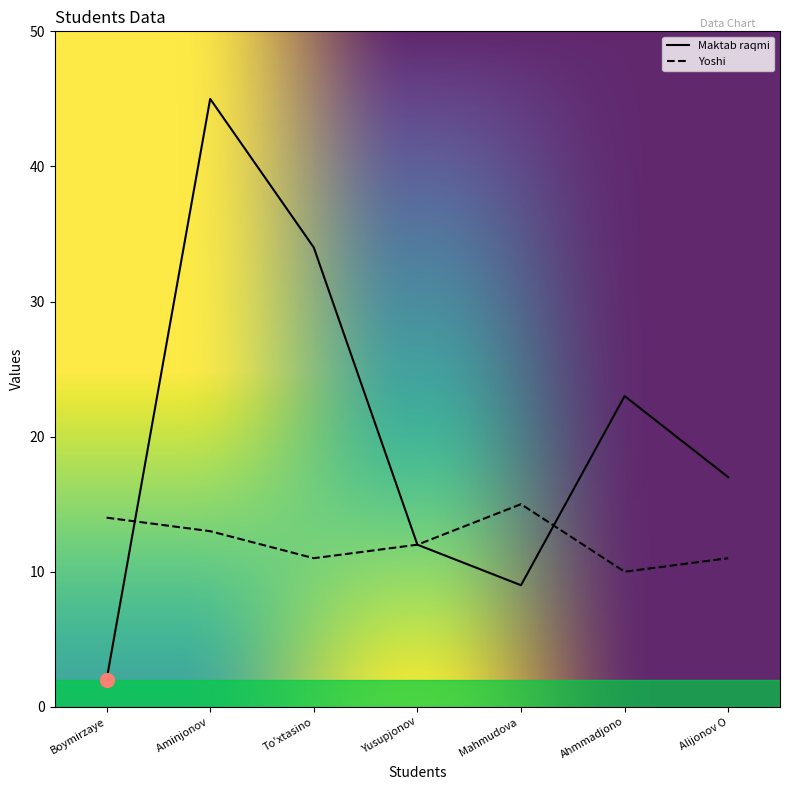

Where does the Maktab raqmi series first go above 17?

Aminjonov